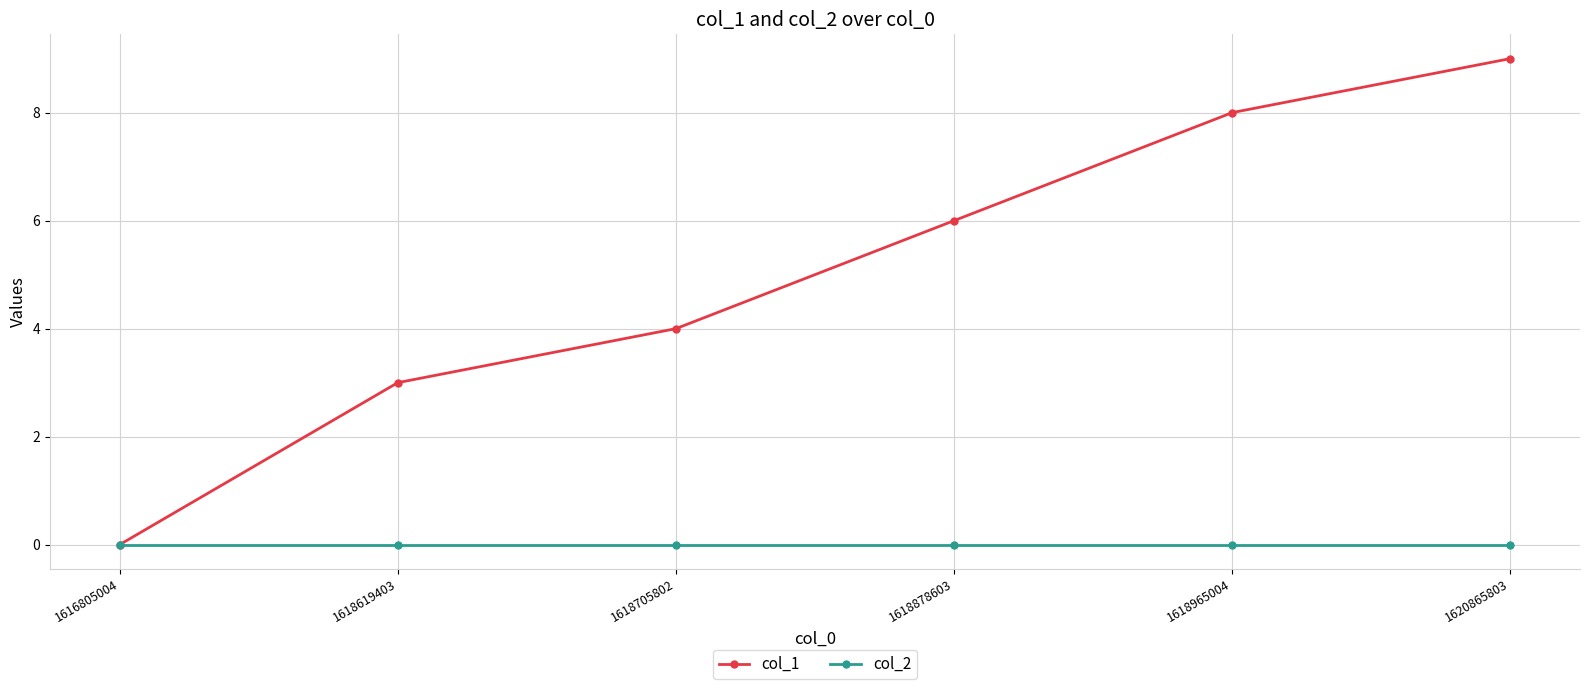

Does the chart display data point markers on the line(s)?

Yes